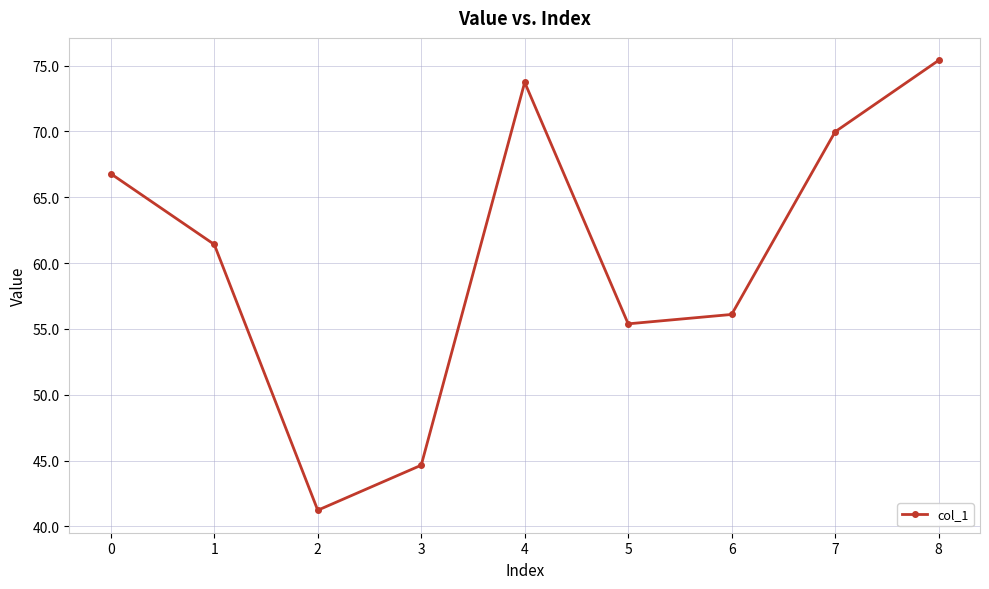

What is the change in value from 4 to 7?

-3.8